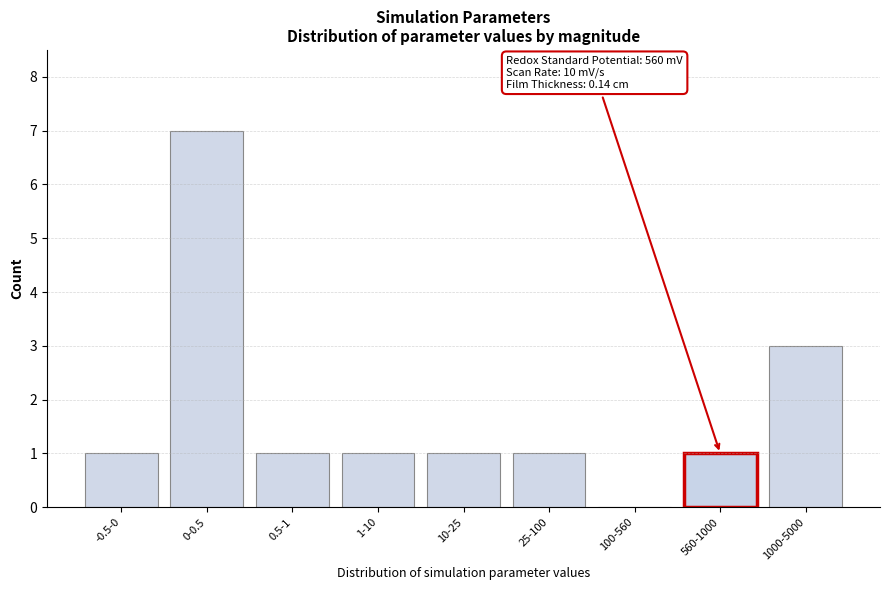

Reading left to right, list all the values displayed in this chart.

-0.5-0=1	0-0.5=7	0.5-1=1	1-10=1	10-25=1	25-100=1	100-560=0	560-1000=1	1000-5000=3